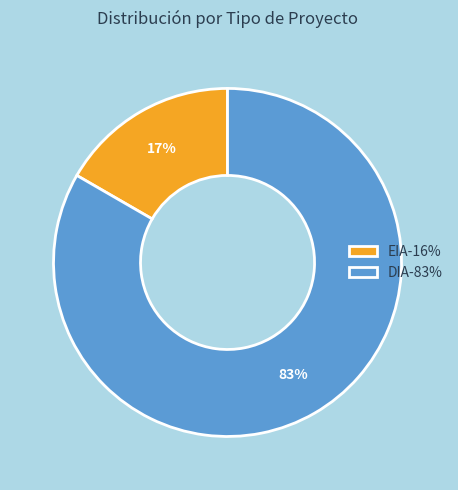

Which category accounts for the majority?

DIA